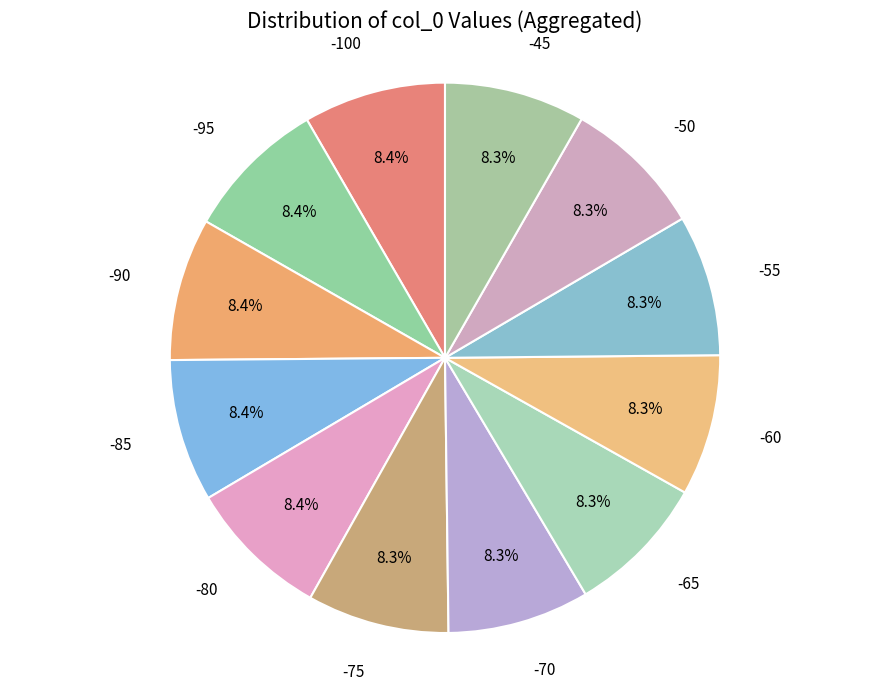

What is the largest slice in the pie chart?

-90